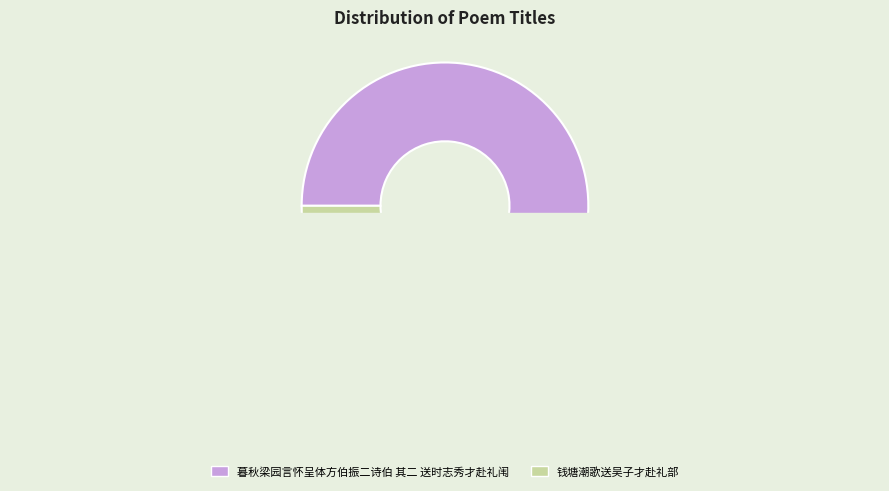

To the nearest percent, what is the combined percentage of 钱塘潮歌送吴子才赴礼部 and 暮秋梁园言怀呈体方伯振二诗伯 其二 送时志秀才赴礼闱?

100%